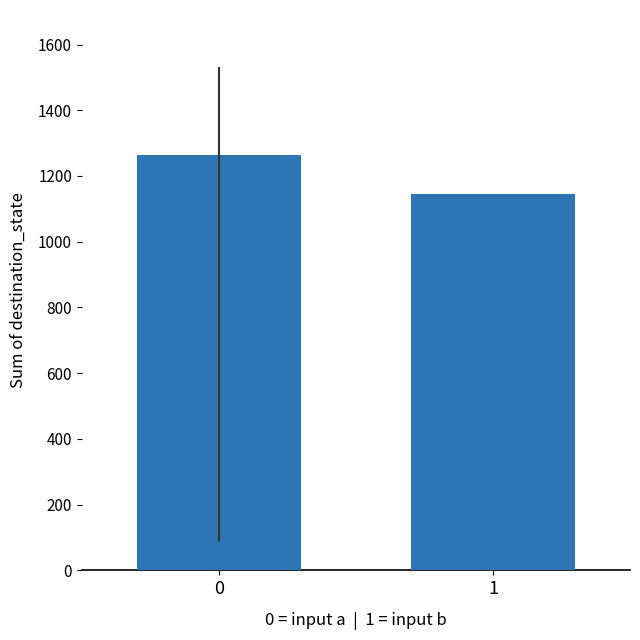

What is the sum of the values at 0 and 1?

2409